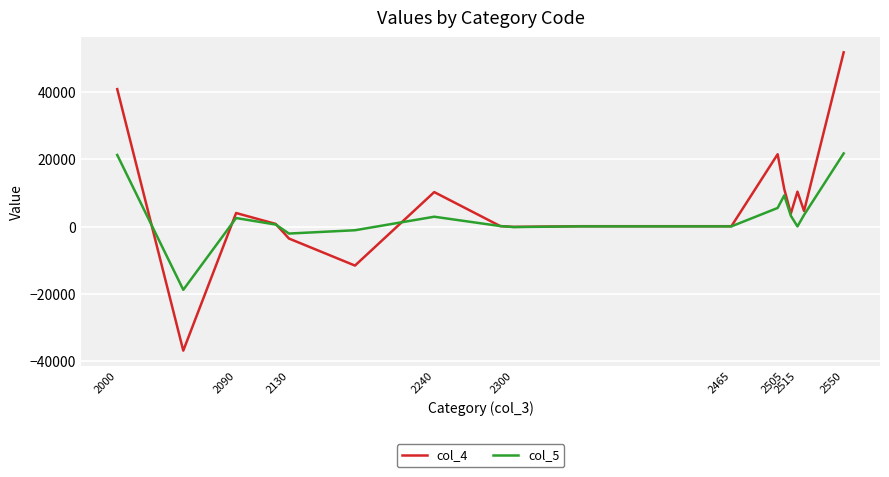

Which series has the widest spread of values?

col_4